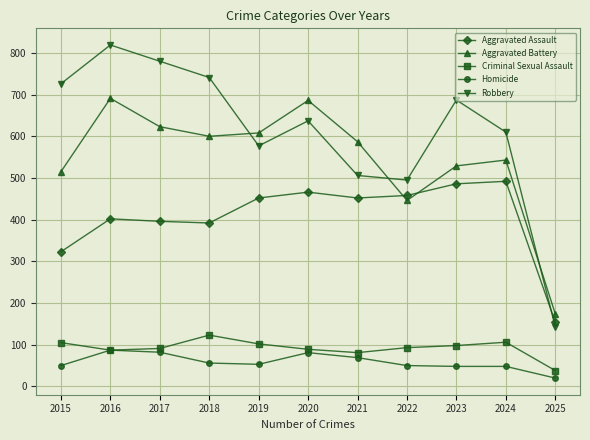

True or false: Aggravated Assault has a value of 466 at 2020.

True